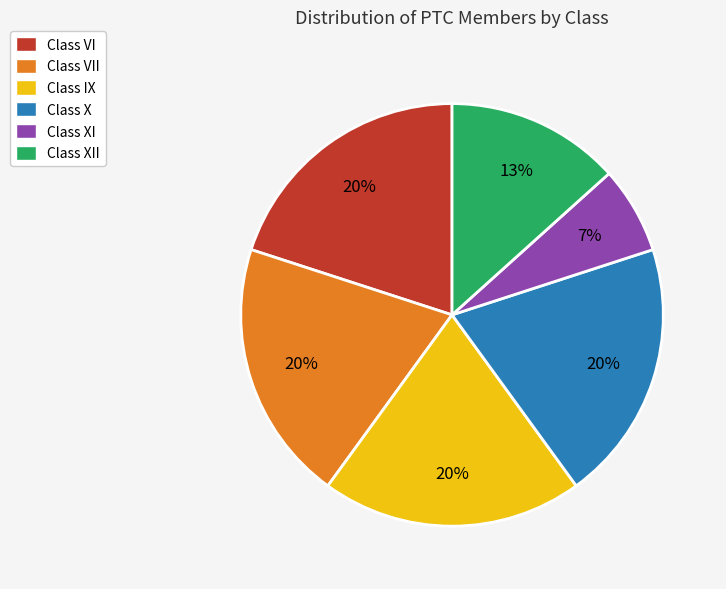

The Class IX slice represents 26% of the pie. True or false?

False